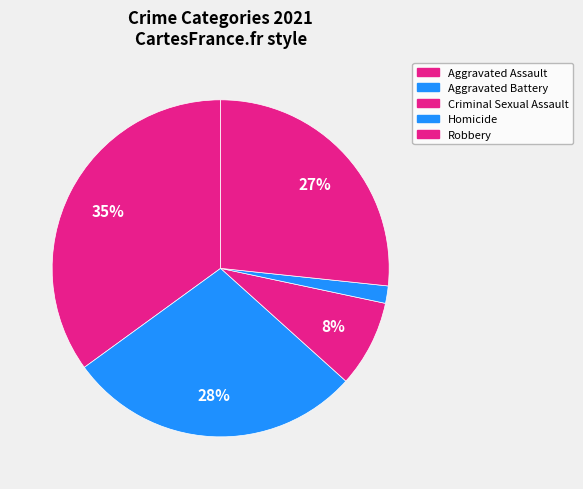

Count the number of slices in the pie.

5